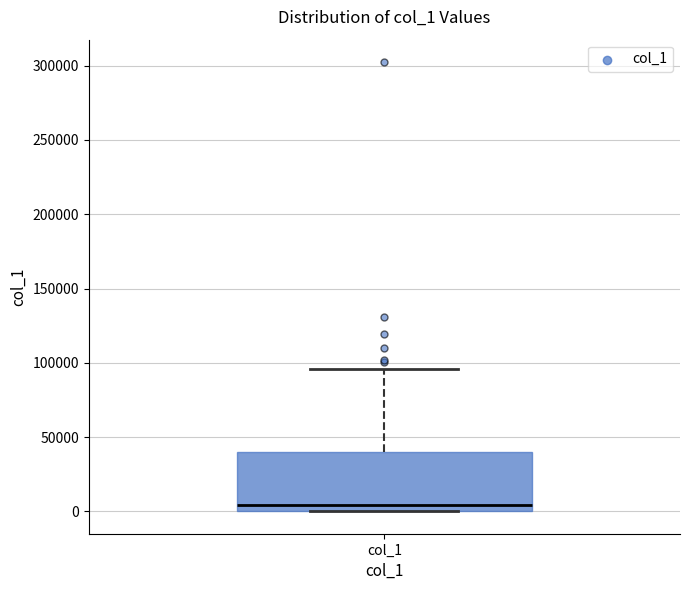

Read this box plot against the y-axis: the position of the median line, the range covered by the box, and the ends of both whiskers. The values are not printed on the chart, so give them approximately, as read against the axis.

median 5000, box 0 to 40000, whiskers 0 to 95000